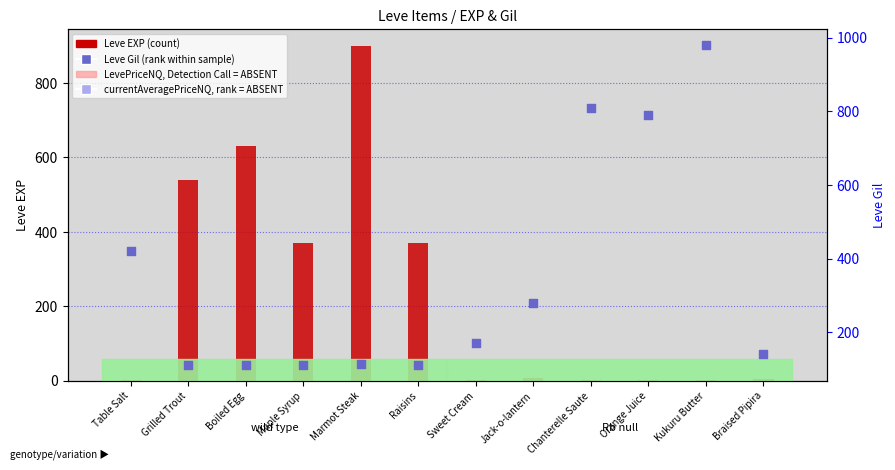

What is the total value across all series at Boiled Egg?

742